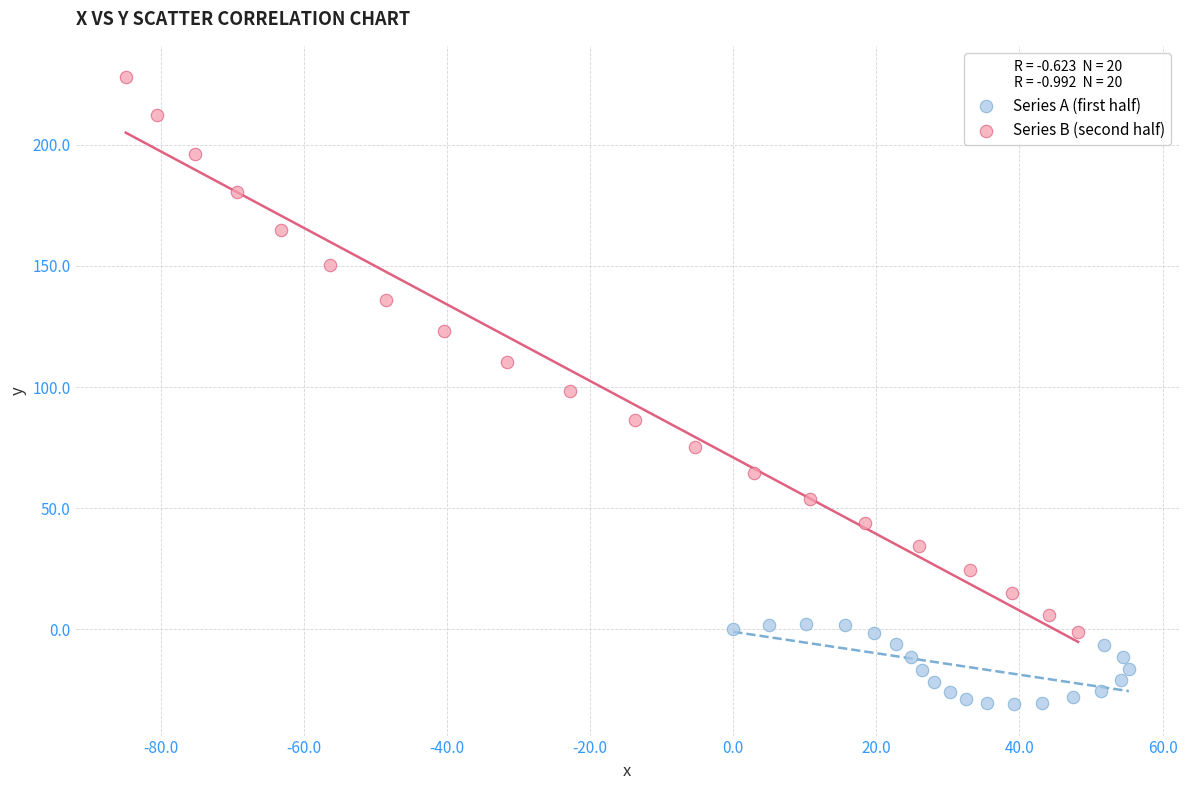

Which series reaches the minimum Y coordinate?

Series A (first half)